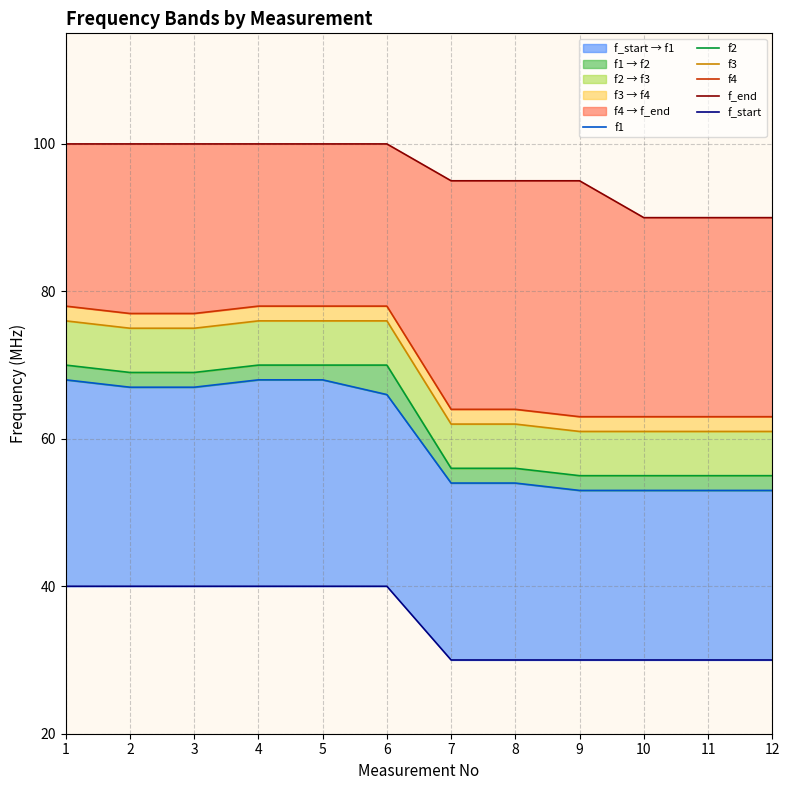

Which series changed the most between 2 and 7?

f1